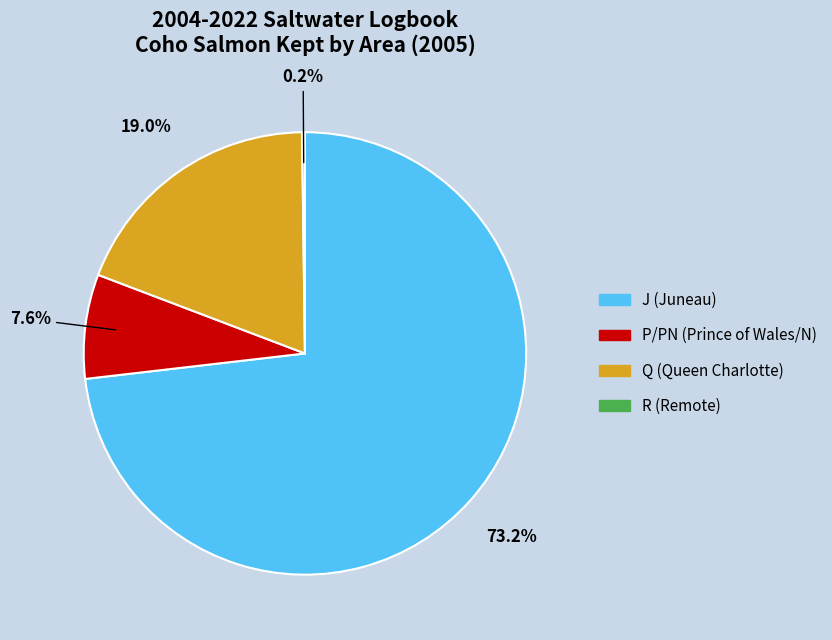

Which category accounts for the majority?

J